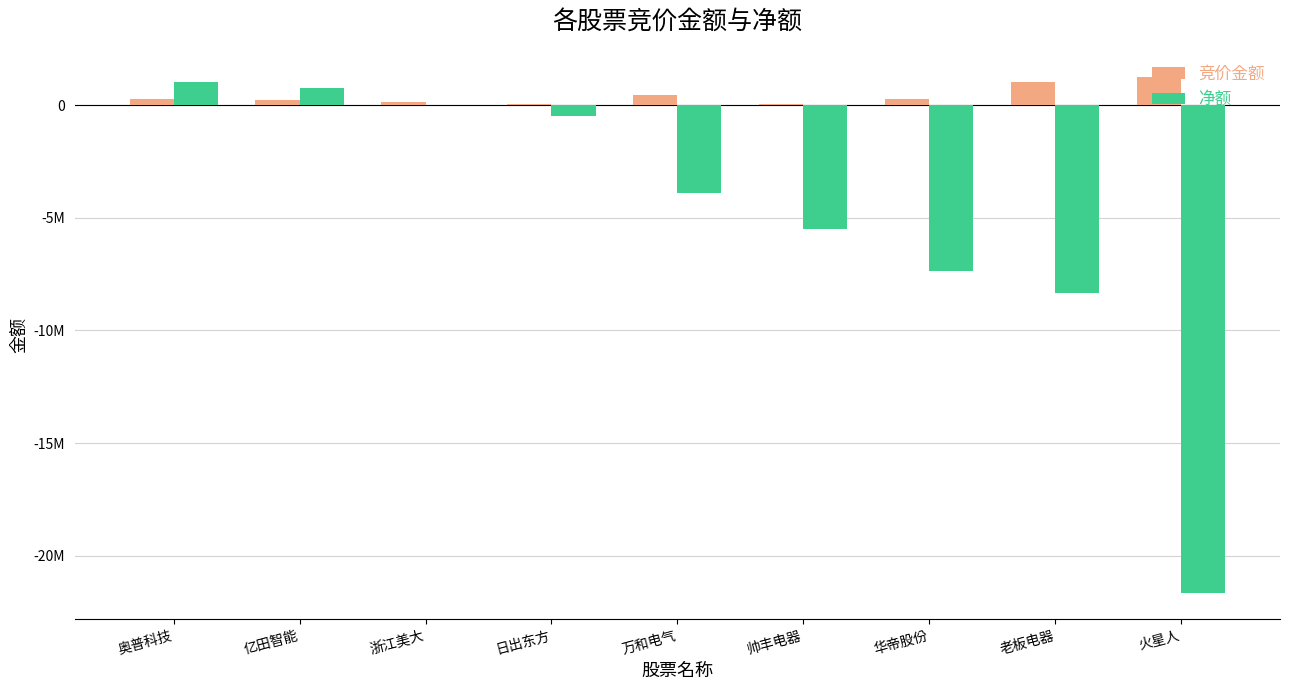

Which series has the largest total across all categories?

竞价金额